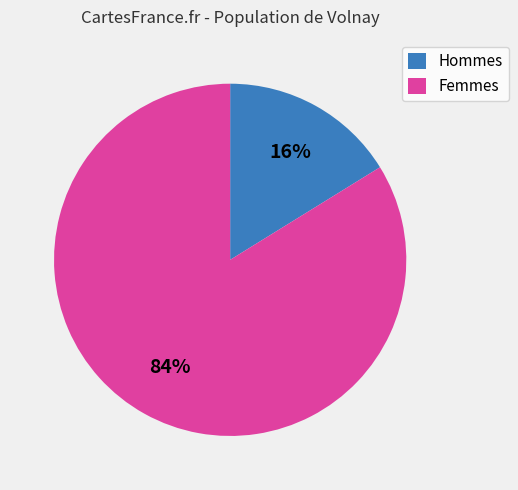

To the nearest percent, what percentage of the pie is Femmes?

84%